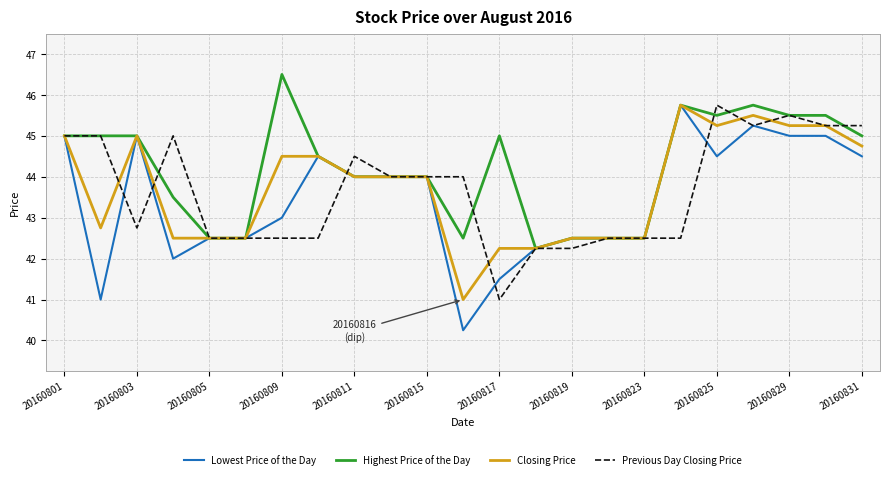

What are all the series names shown in the legend?

Lowest Price of the Day, Highest Price of the Day, Closing Price, Previous Day Closing Price